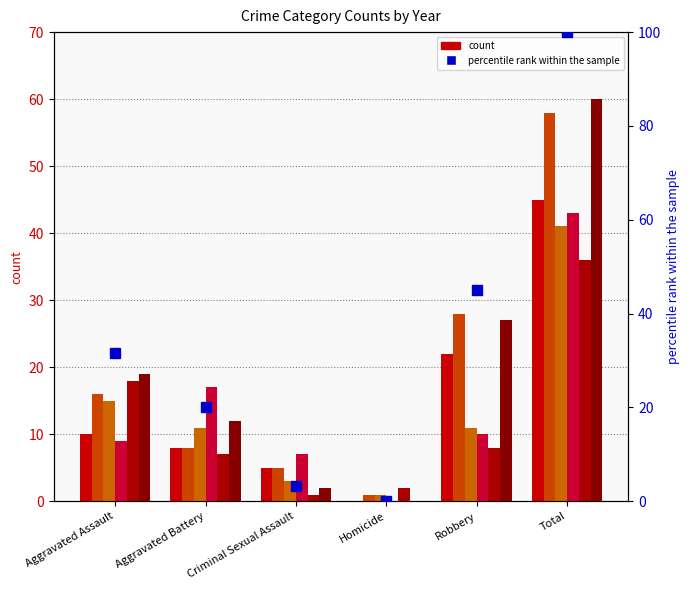

List the labels in order of value, largest first.

Total, Robbery, Aggravated Assault, Aggravated Battery, Criminal Sexual Assault, Homicide